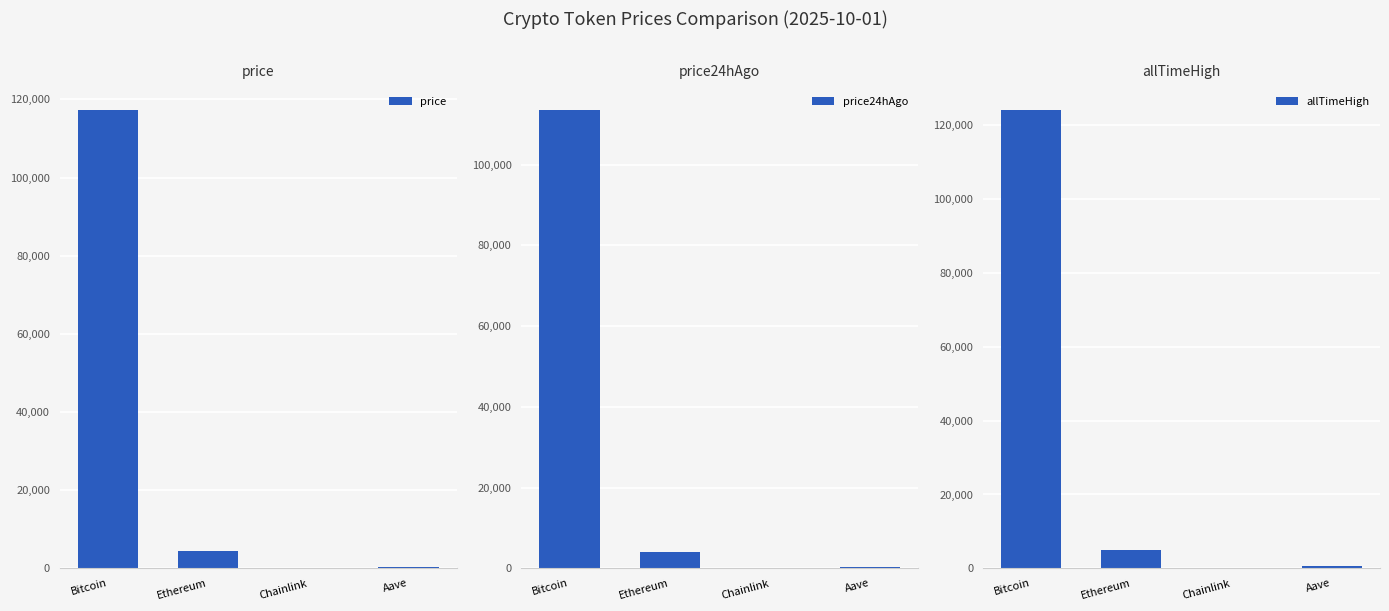

Is the value of price24hAgo at Chainlink greater than the value of allTimeHigh at Aave?

No